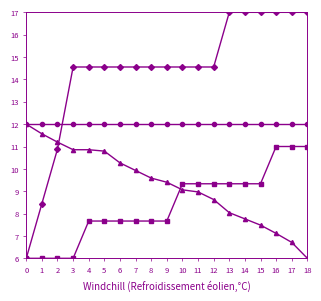

What is the spread (max minus min) of values at 12?

5.9